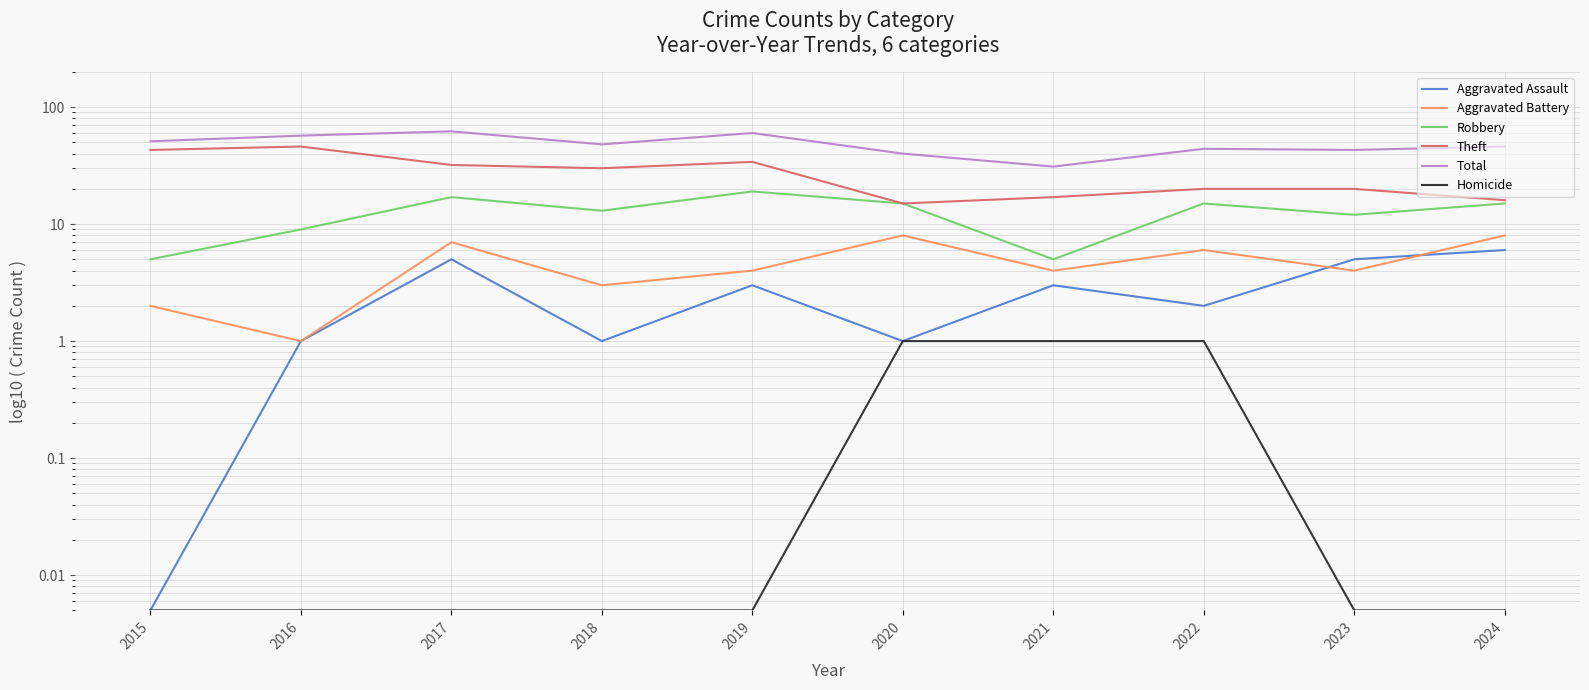

In Aggravated Assault, how many points are higher than both neighbors (excluding endpoints)?

3